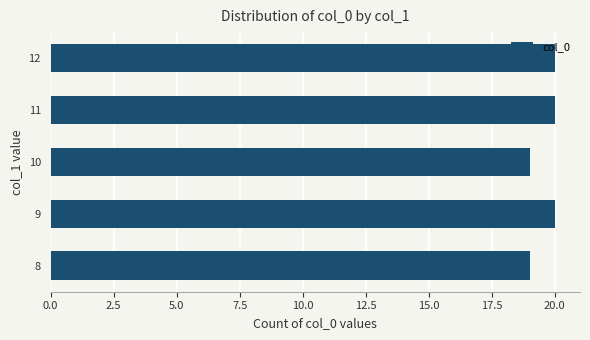

How many bars are there in total?

5